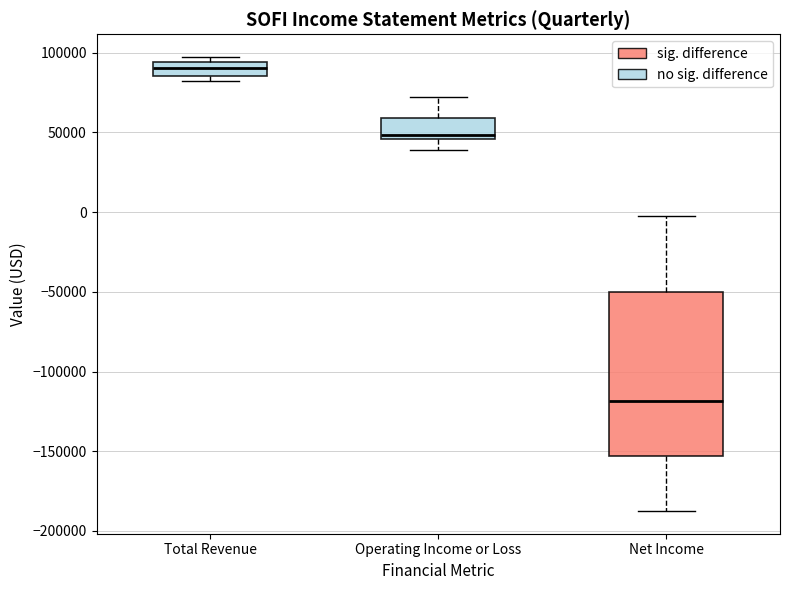

Reading left to right, transcribe this box plot: for each box, give where its median line is, the range the box spans, and where its two whiskers end, as read against the y-axis. The values are not printed on the chart, so give them approximately, as read against the axis.

Total Revenue: median 90000, box 85000 to 95000, whiskers 85000 (just below the box's lower edge) to 95000 (just above the box's upper edge)
Operating Income or Loss: median 50000, box 45000 to 60000, whiskers 40000 to 70000
Net Income: median -120000, box -155000 to -50000, whiskers -185000 to 0